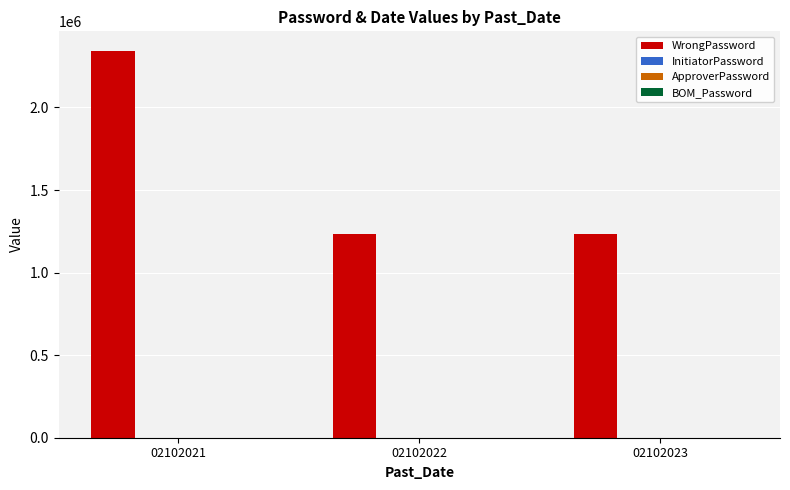

At which category is the sum across all series the highest?

02102021